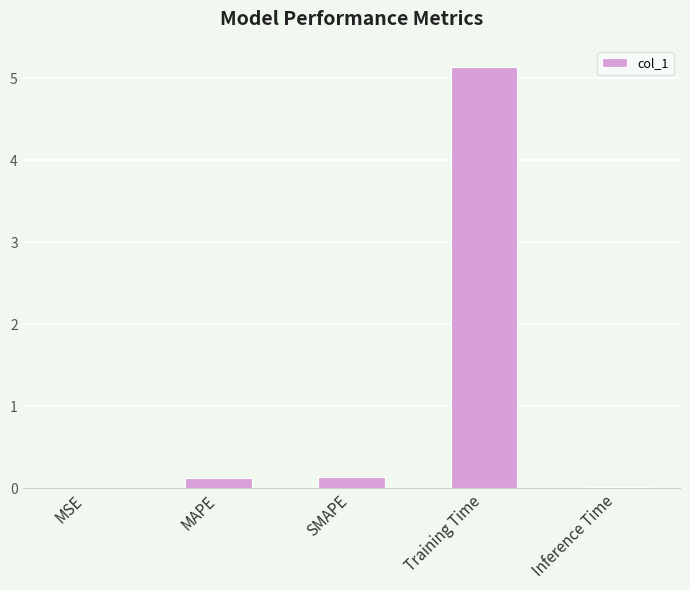

The chart shows a value of 0.0 at MSE. True or false?

True